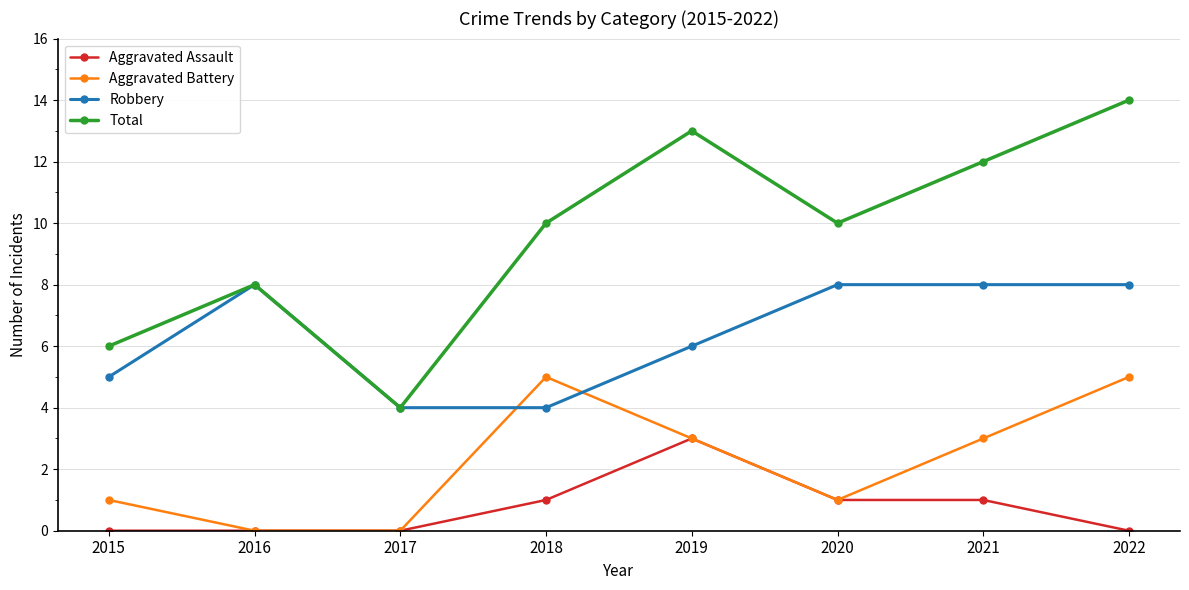

True or false: Aggravated Battery has more than 2 interior local peaks.

False